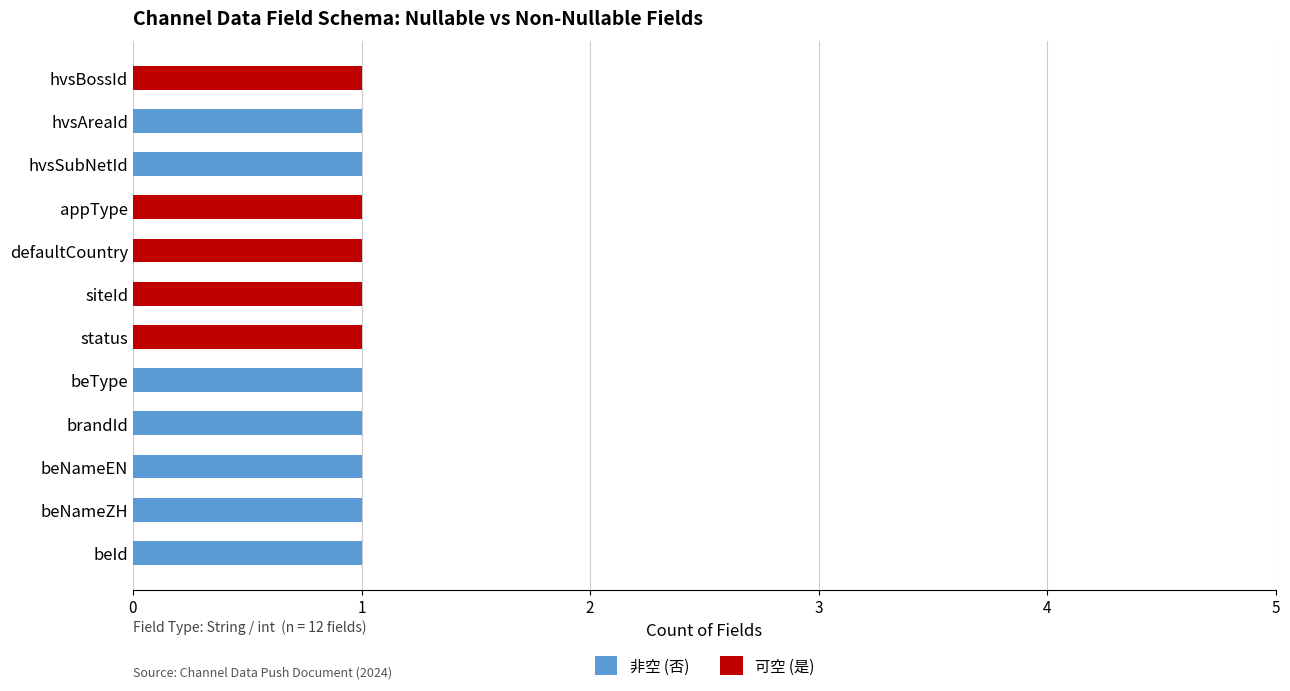

What is the average value of the 非空 (否) series?

1